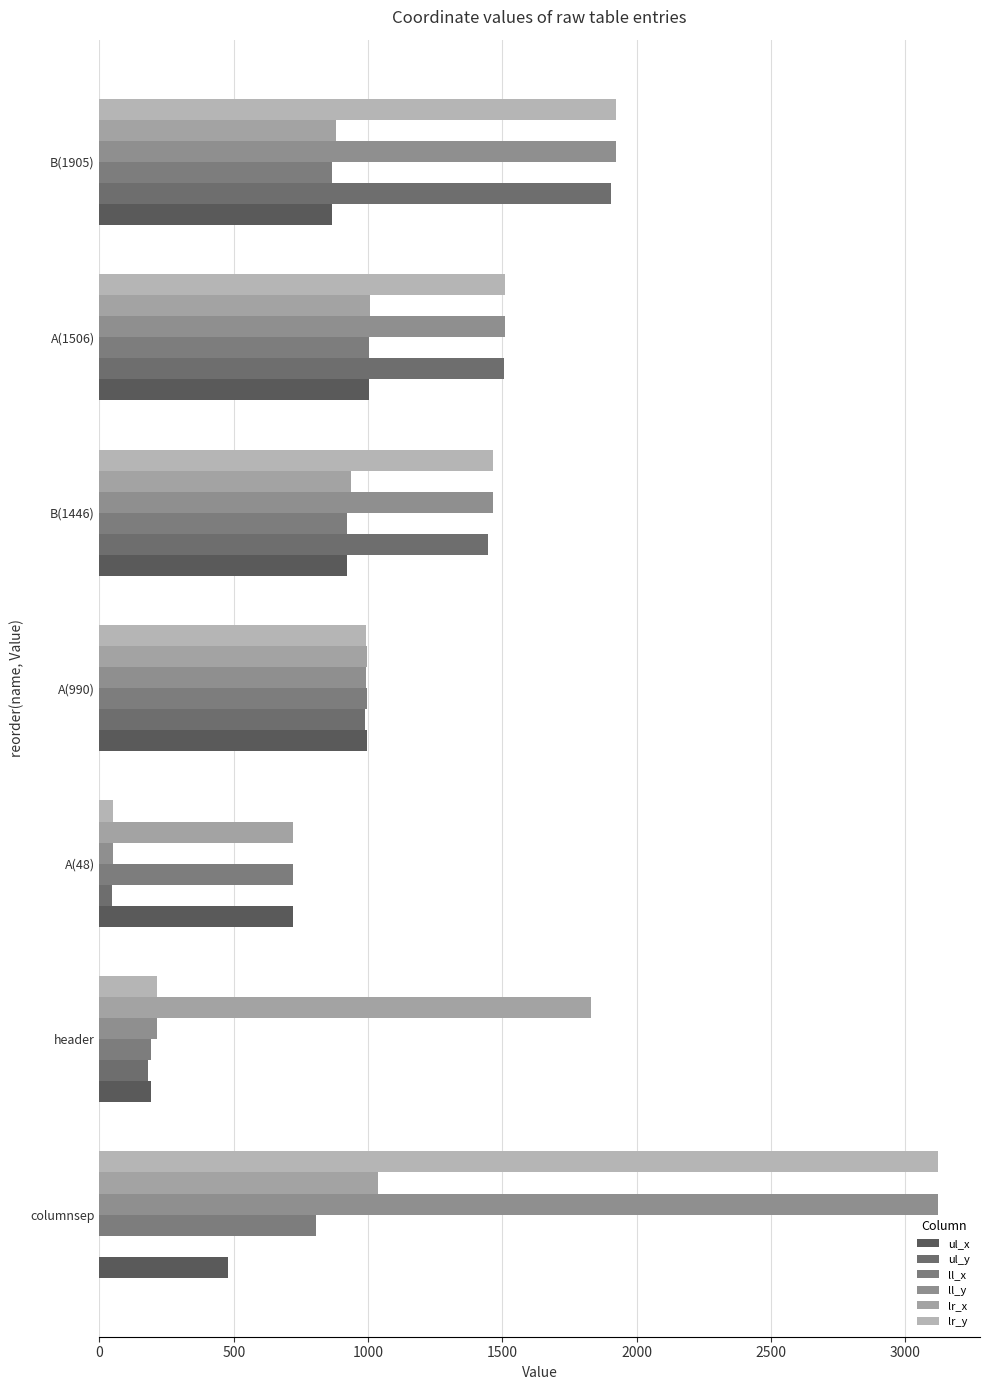

How many categories are shown in the chart?

7